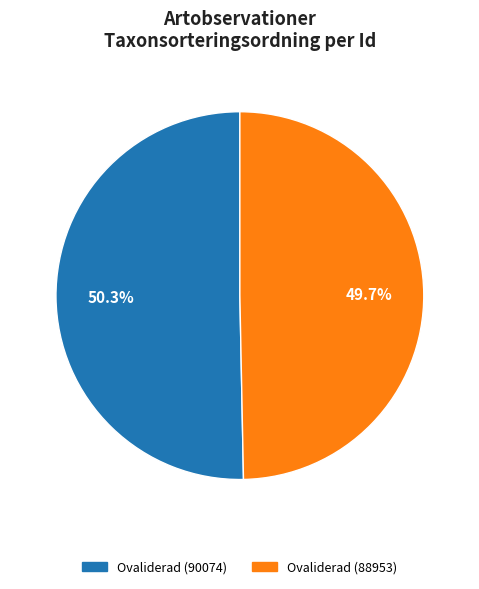

Does any single category account for the majority?

Yes